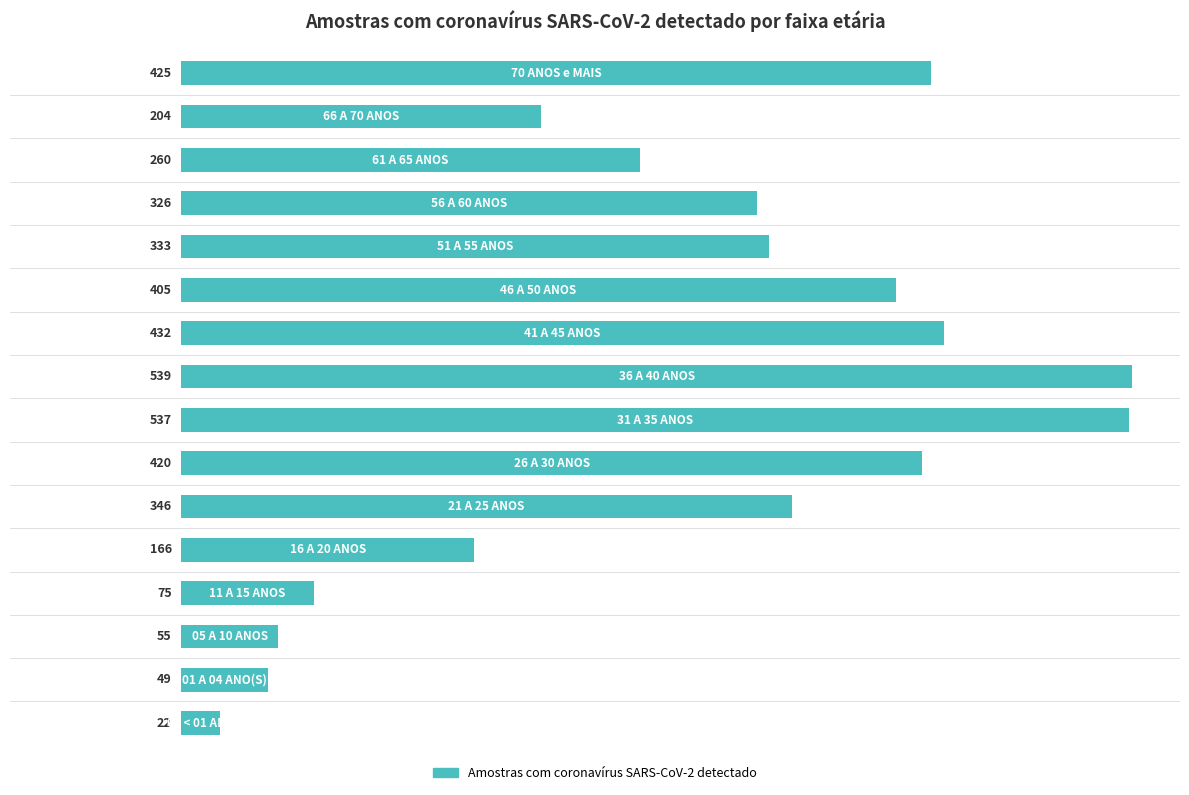

Does the chart contain any negative values?

No